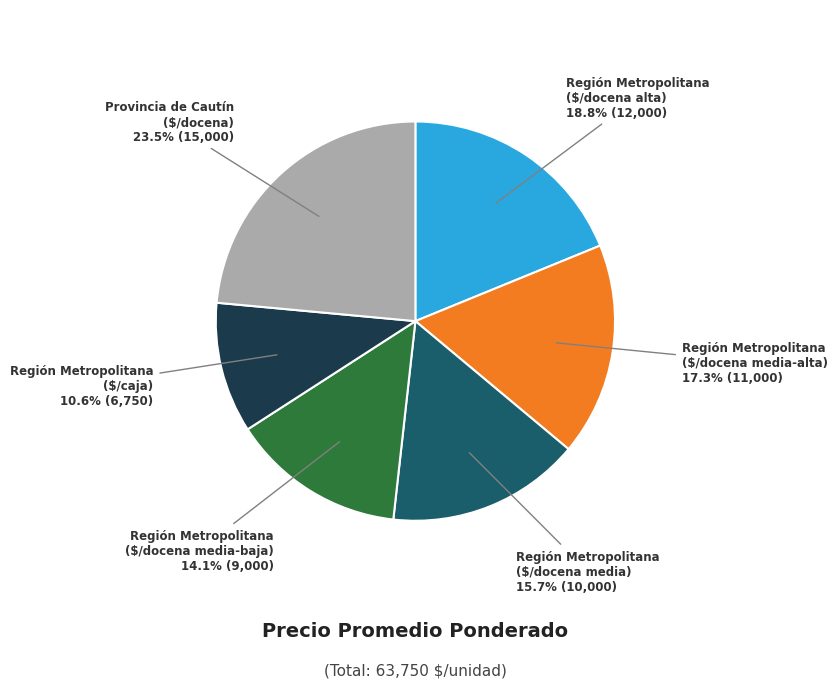

Is there any slice that represents more than half of the pie?

No